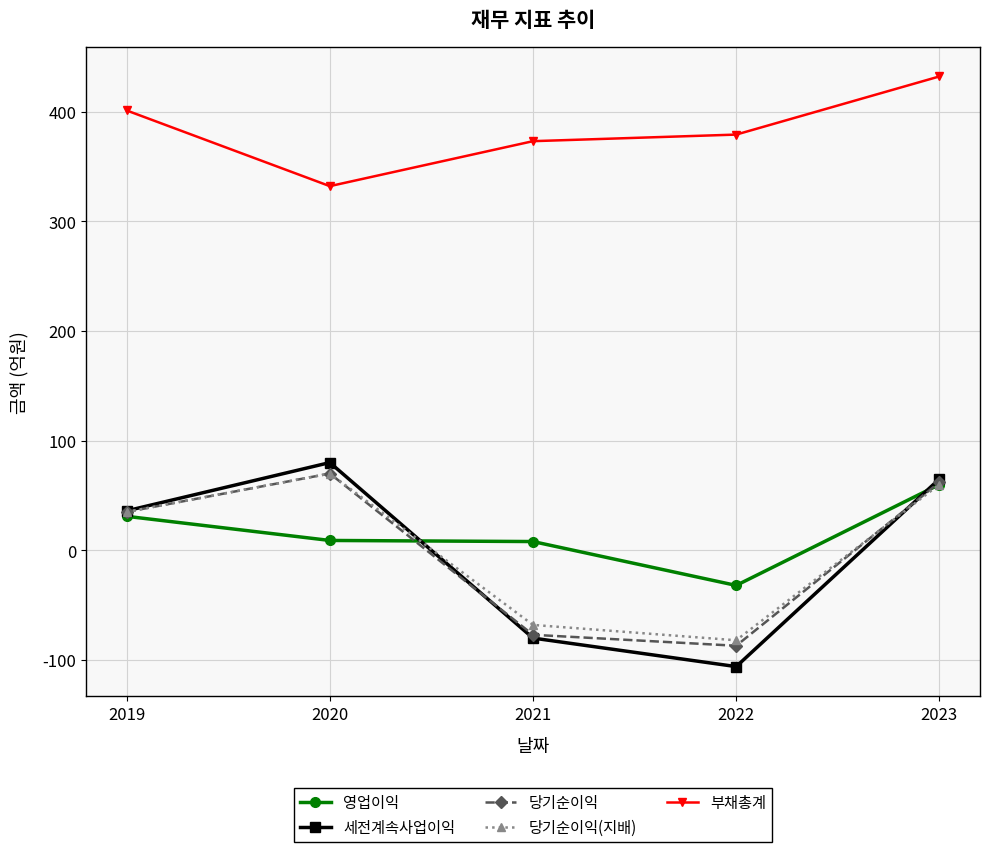

Does the chart have visible grid lines?

Yes